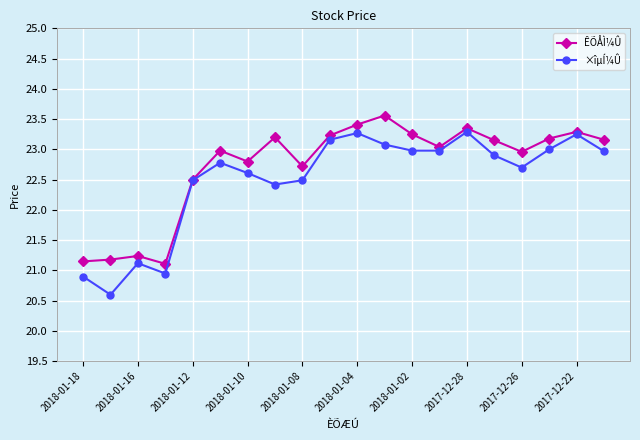

Which series has the largest total across all categories?

ÊÕÅÌ¼Û